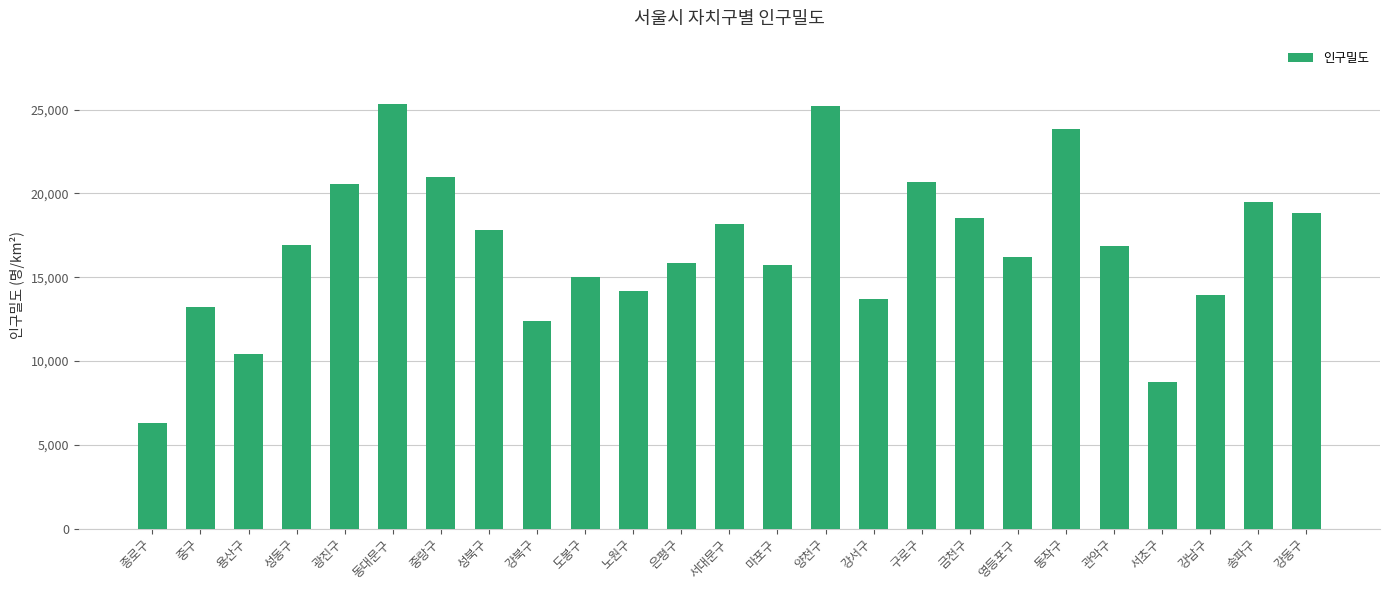

What is the change in value from 용산구 to 강서구?

+3337